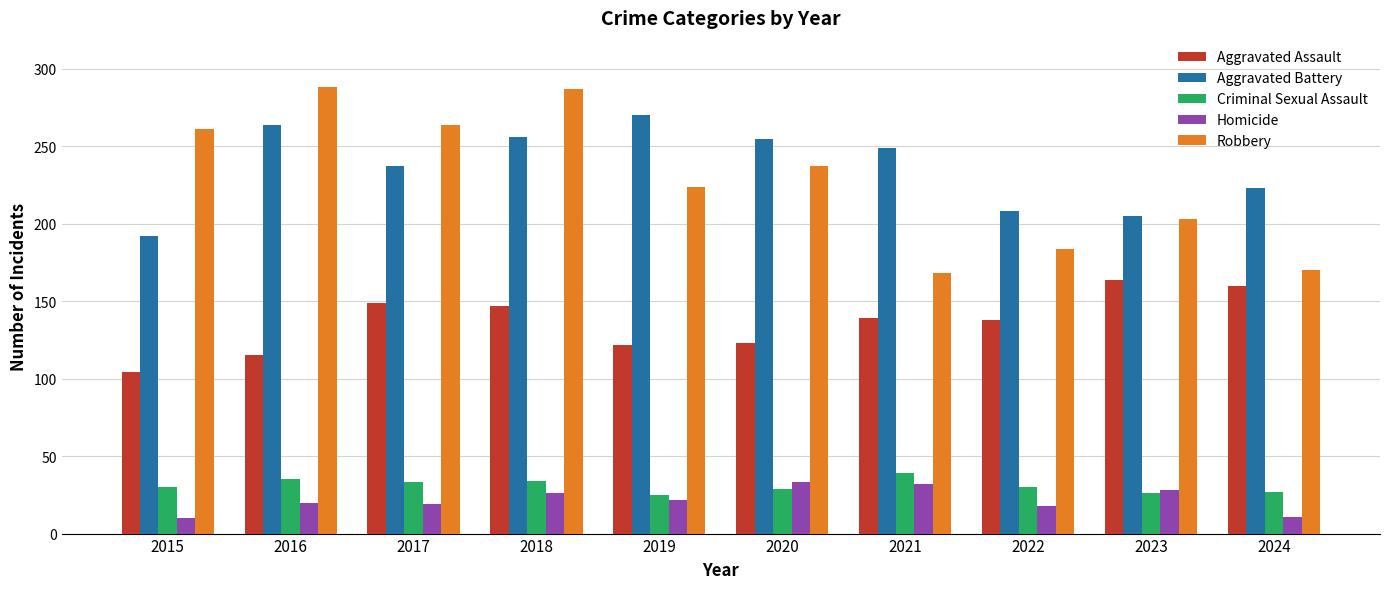

Rank the series at 2015 from highest to lowest value.

Robbery, Aggravated Battery, Aggravated Assault, Criminal Sexual Assault, Homicide